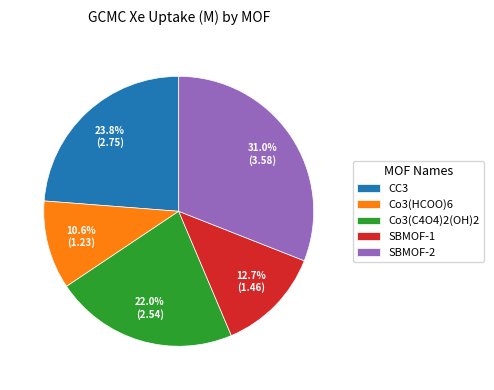

Count the number of slices in the pie.

5